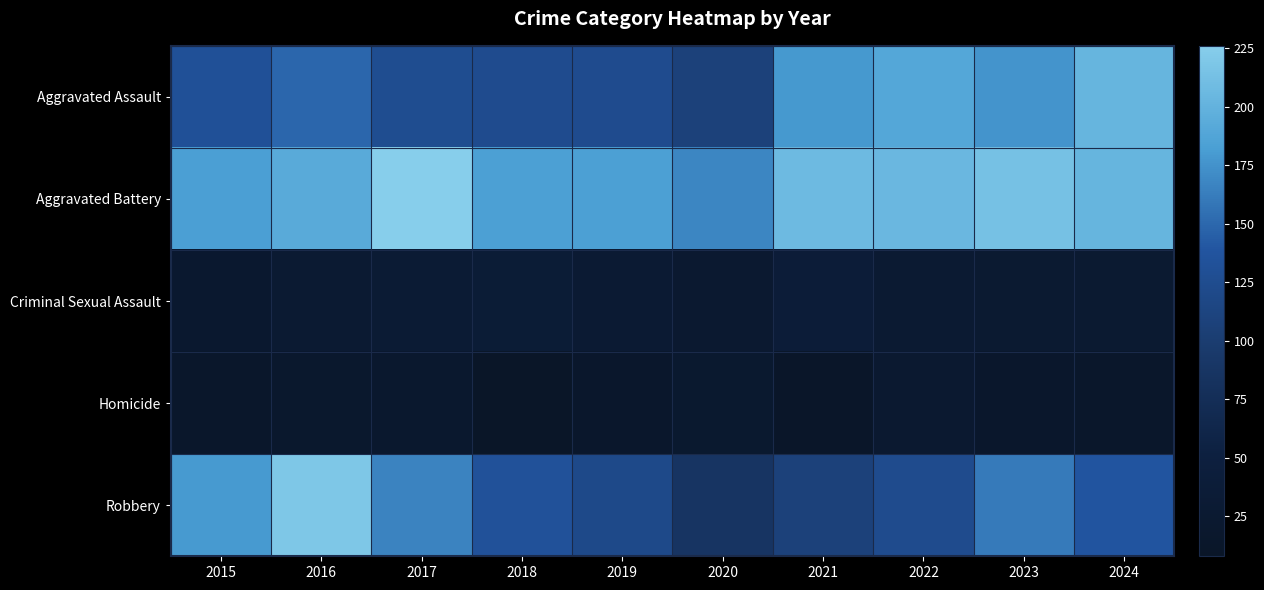

Which series changed the most between 2015 and 2018?

Robbery